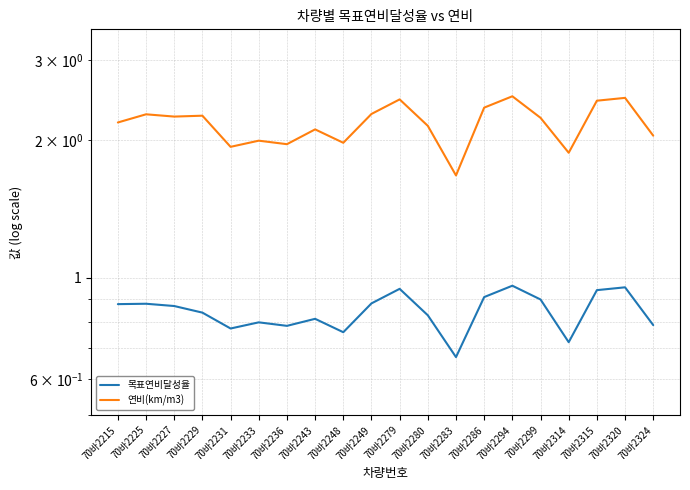

Is the value of 연비(km/m3) at 70바2283 greater than the value of 목표연비달성율 at 70바2249?

Yes